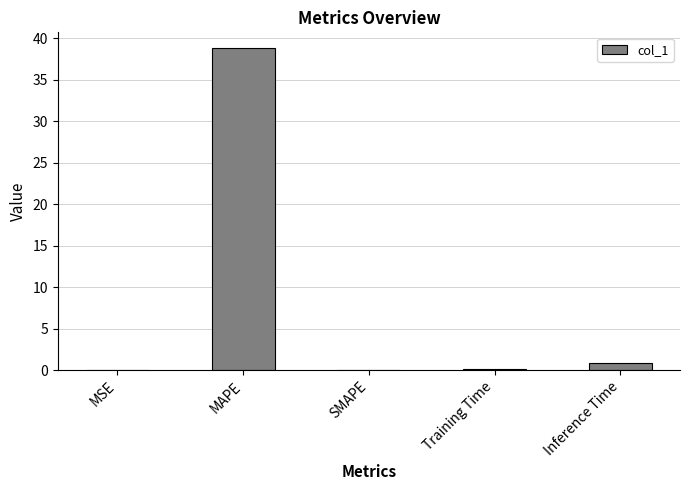

What is the sum of all values?

39.9